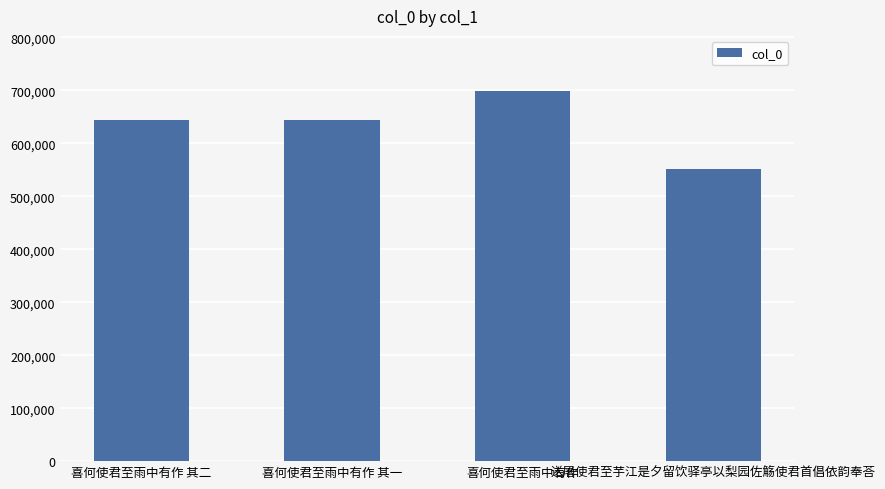

True or false: the data shows 363834 at 喜何使君至雨中有作 其一.

False